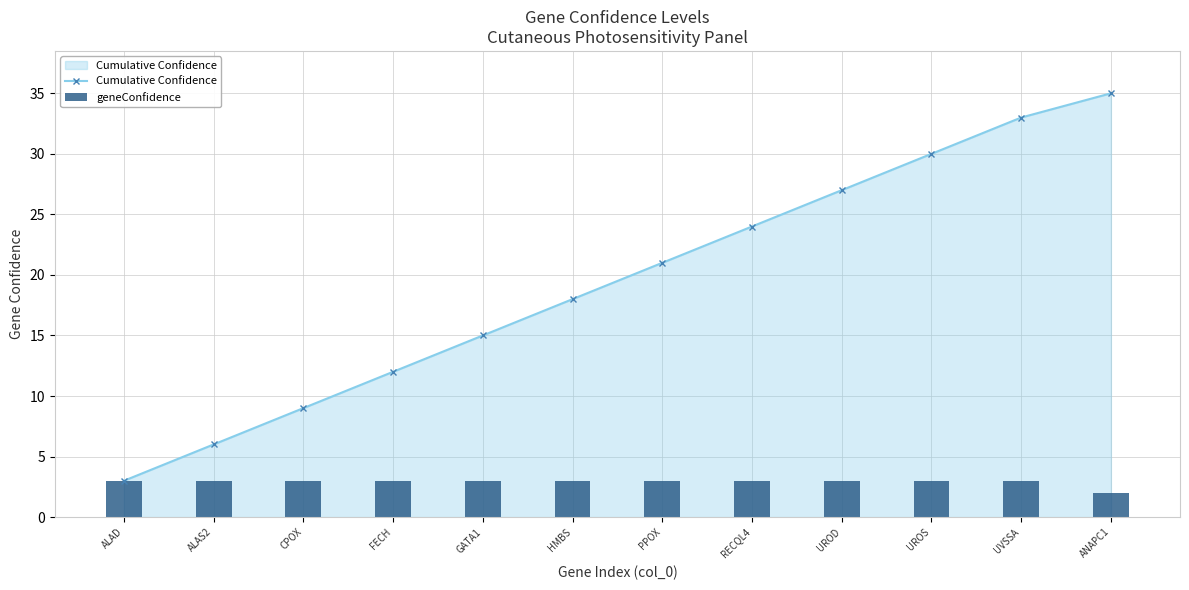

What is the difference between the maximum and minimum values in the Cumulative Confidence series?

32